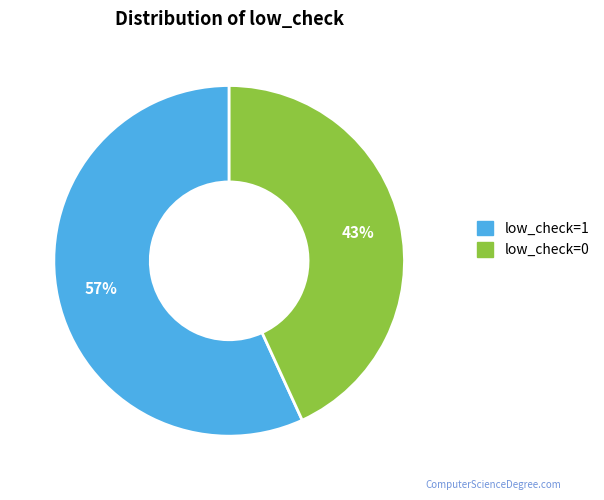

Rank the categories by value from highest to lowest.

low_check=1, low_check=0